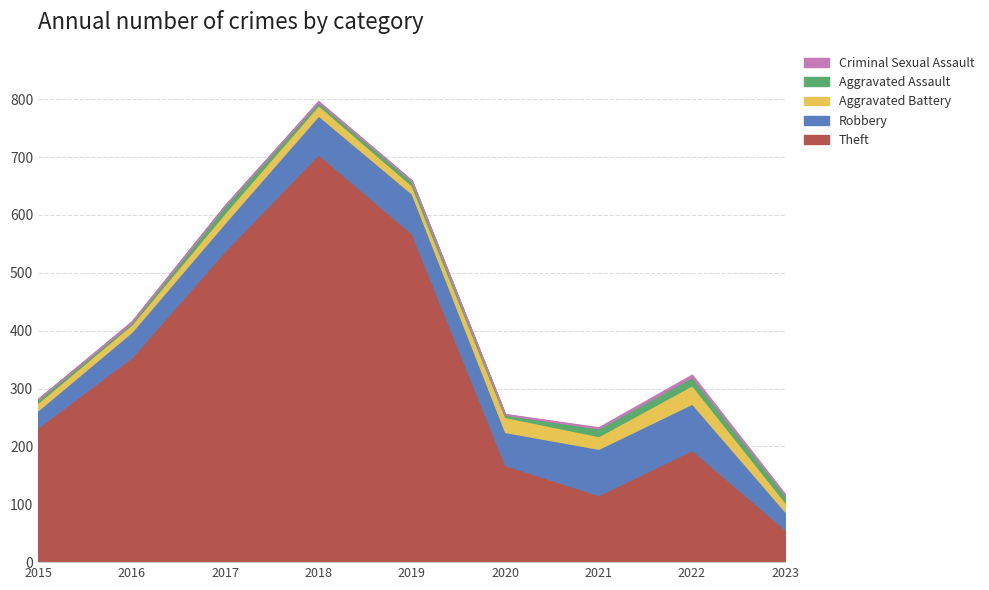

What is the highest value of the Aggravated Assault series?

14